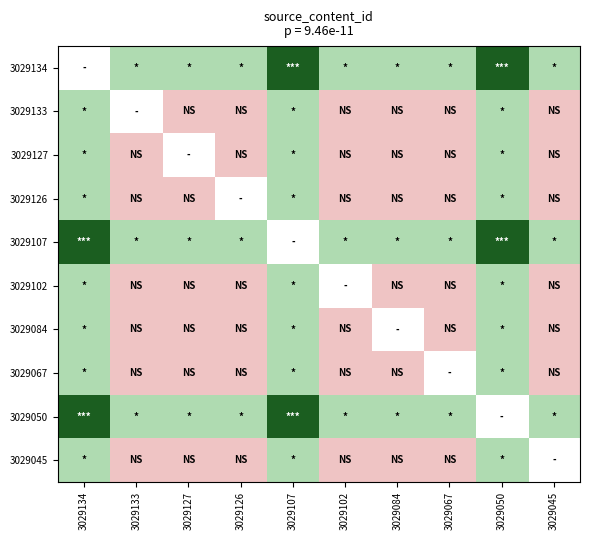

Reading right to left, transcribe all the data shown in this chart.

3029134: 3029045=0.6	3029050=1.0	3029067=0.6	3029084=0.6	3029102=0.6	3029107=1.0	3029126=0.6	3029127=0.6	3029133=0.6	3029134=0.0
3029133: 3029045=0.2	3029050=0.6	3029067=0.2	3029084=0.2	3029102=0.2	3029107=0.6	3029126=0.2	3029127=0.2	3029133=0.0	3029134=0.6
3029127: 3029045=0.2	3029050=0.6	3029067=0.2	3029084=0.2	3029102=0.2	3029107=0.6	3029126=0.2	3029127=0.0	3029133=0.2	3029134=0.6
3029126: 3029045=0.2	3029050=0.6	3029067=0.2	3029084=0.2	3029102=0.2	3029107=0.6	3029126=0.0	3029127=0.2	3029133=0.2	3029134=0.6
3029107: 3029045=0.6	3029050=1.0	3029067=0.6	3029084=0.6	3029102=0.6	3029107=0.0	3029126=0.6	3029127=0.6	3029133=0.6	3029134=1.0
3029102: 3029045=0.2	3029050=0.6	3029067=0.2	3029084=0.2	3029102=0.0	3029107=0.6	3029126=0.2	3029127=0.2	3029133=0.2	3029134=0.6
3029084: 3029045=0.2	3029050=0.6	3029067=0.2	3029084=0.0	3029102=0.2	3029107=0.6	3029126=0.2	3029127=0.2	3029133=0.2	3029134=0.6
3029067: 3029045=0.2	3029050=0.6	3029067=0.0	3029084=0.2	3029102=0.2	3029107=0.6	3029126=0.2	3029127=0.2	3029133=0.2	3029134=0.6
3029050: 3029045=0.6	3029050=0.0	3029067=0.6	3029084=0.6	3029102=0.6	3029107=1.0	3029126=0.6	3029127=0.6	3029133=0.6	3029134=1.0
3029045: 3029045=0.0	3029050=0.6	3029067=0.2	3029084=0.2	3029102=0.2	3029107=0.6	3029126=0.2	3029127=0.2	3029133=0.2	3029134=0.6